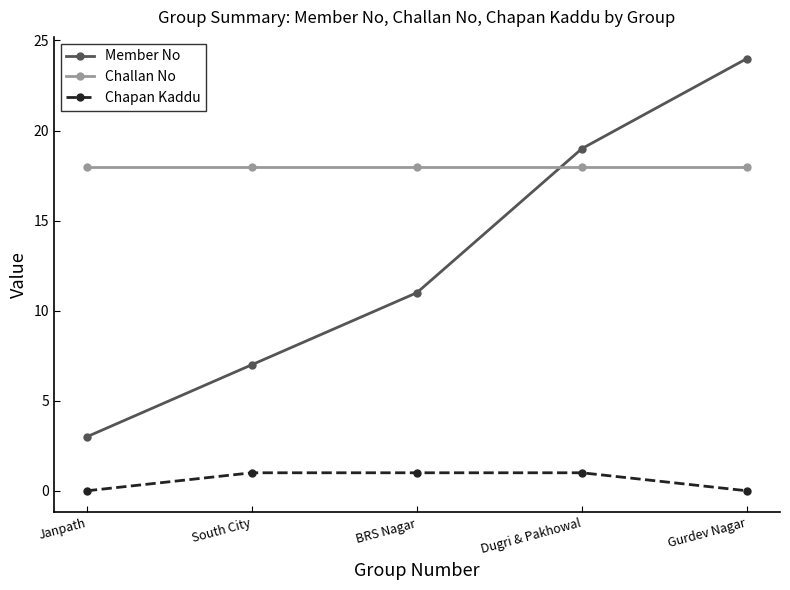

At which category is the sum across all series the highest?

Gurdev Nagar